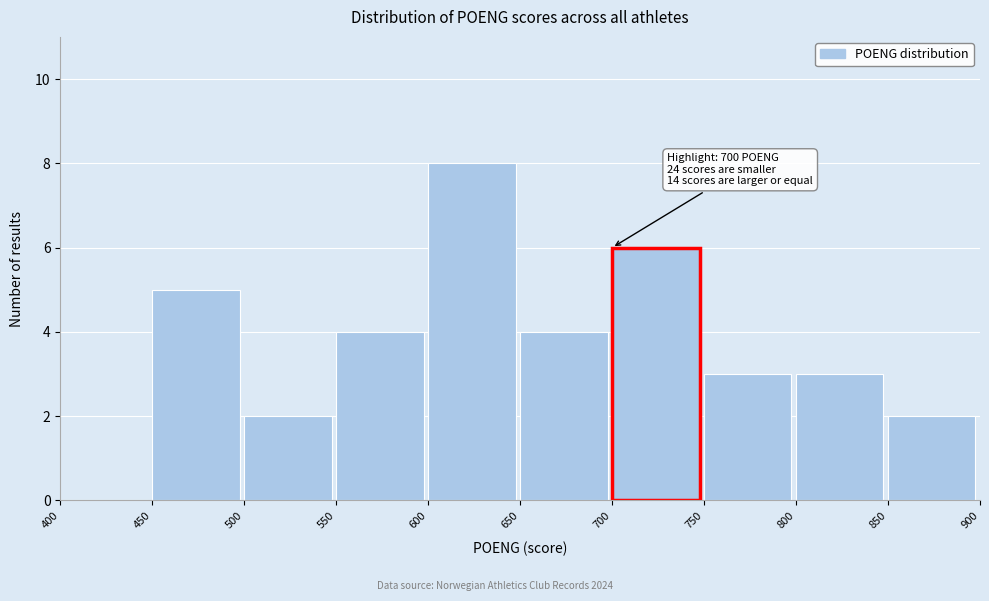

Over which range of the x-axis is the bar tallest?

600 to 650